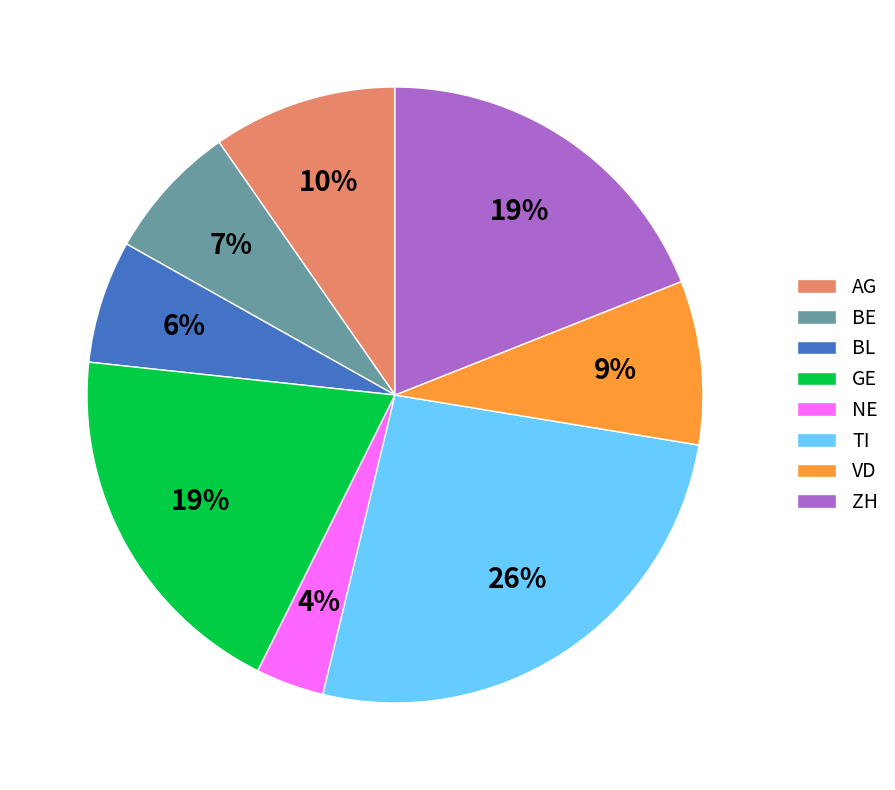

Count the number of slices in the pie.

8